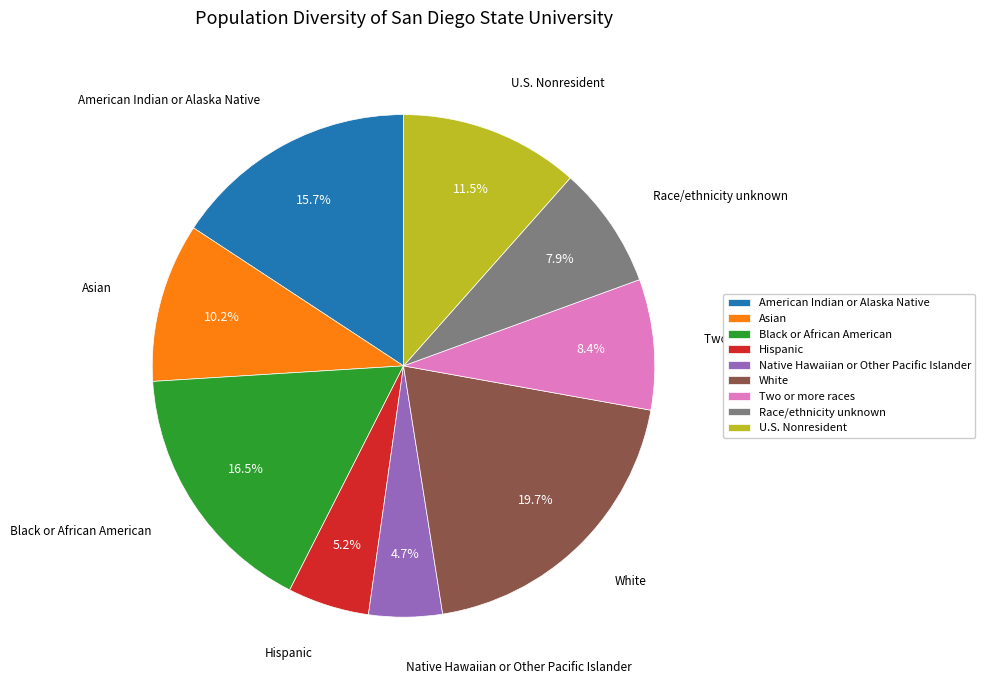

Rank the categories by value from highest to lowest.

White, Black or African American, American Indian or Alaska Native, U.S. Nonresident, Asian, Two or more races, Race/ethnicity unknown, Hispanic, Native Hawaiian or Other Pacific Islander